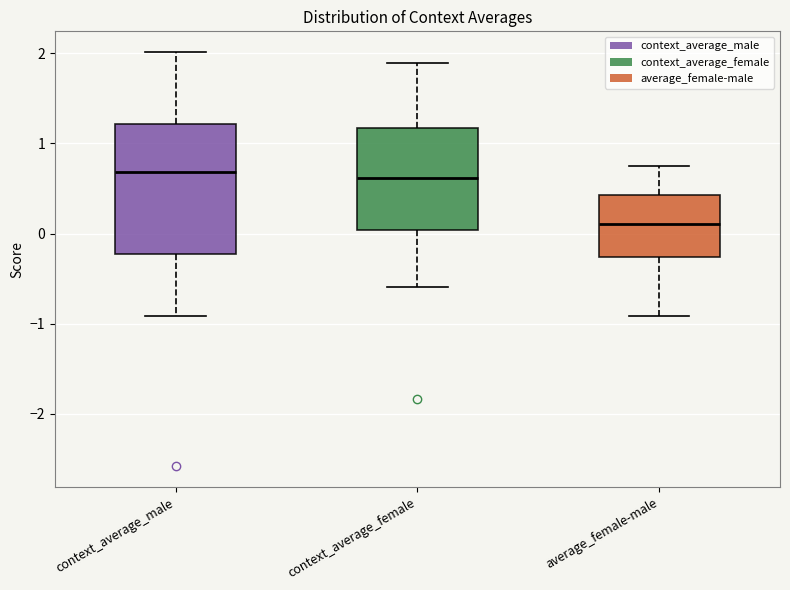

Reading left to right, transcribe this box plot: for each box, give where its median line is, the range the box spans, and where its two whiskers end, as read against the y-axis. The values are not printed on the chart, so give them approximately, as read against the axis.

context_average_male: median 0.7, box -0.2 to 1.2, whiskers -0.9 to 2.0
context_average_female: median 0.6, box 0.0 to 1.2, whiskers -0.6 to 1.9
average_female-male: median 0.1, box -0.3 to 0.4, whiskers -0.9 to 0.8